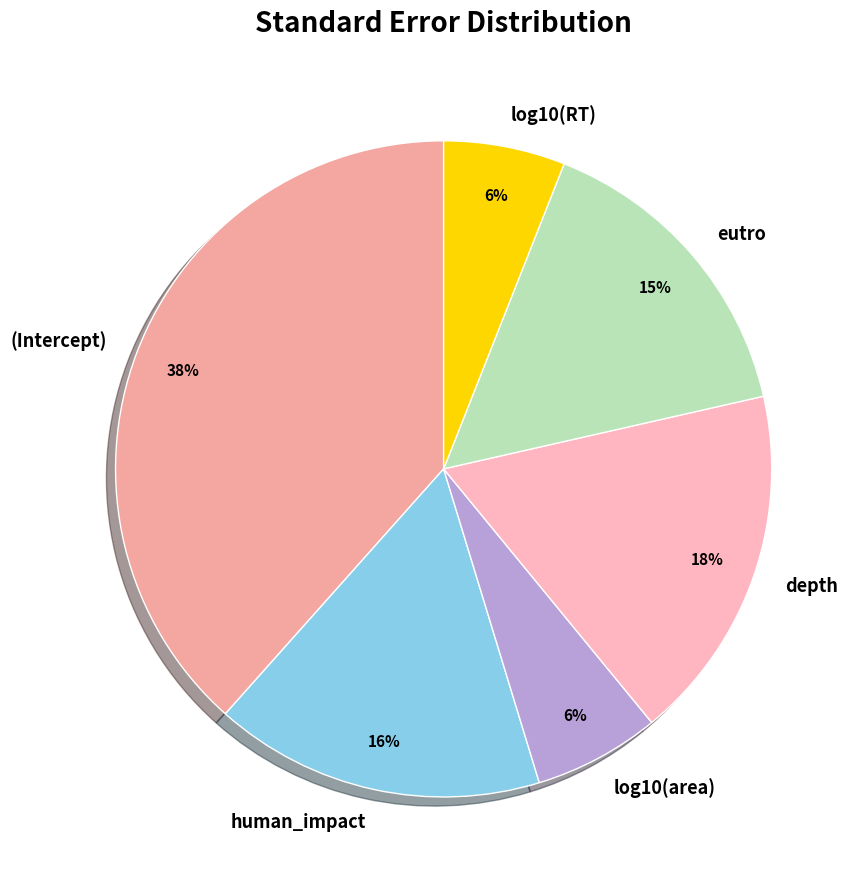

True or false: depth accounts for 18% of the total.

True